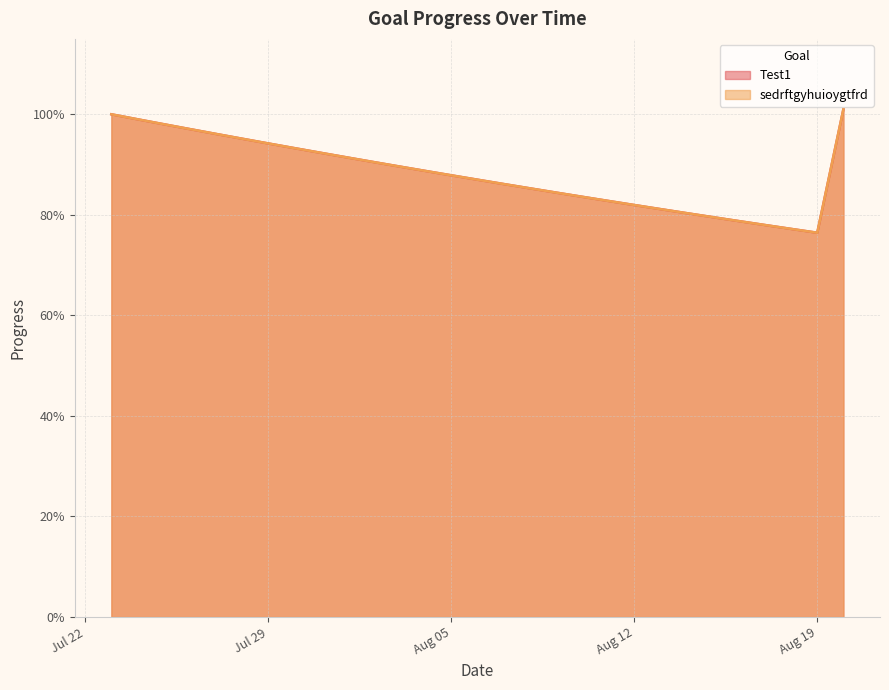

What is the difference between the maximum and second lowest values in the sedrftgyhuioygtfrd series?

0.2